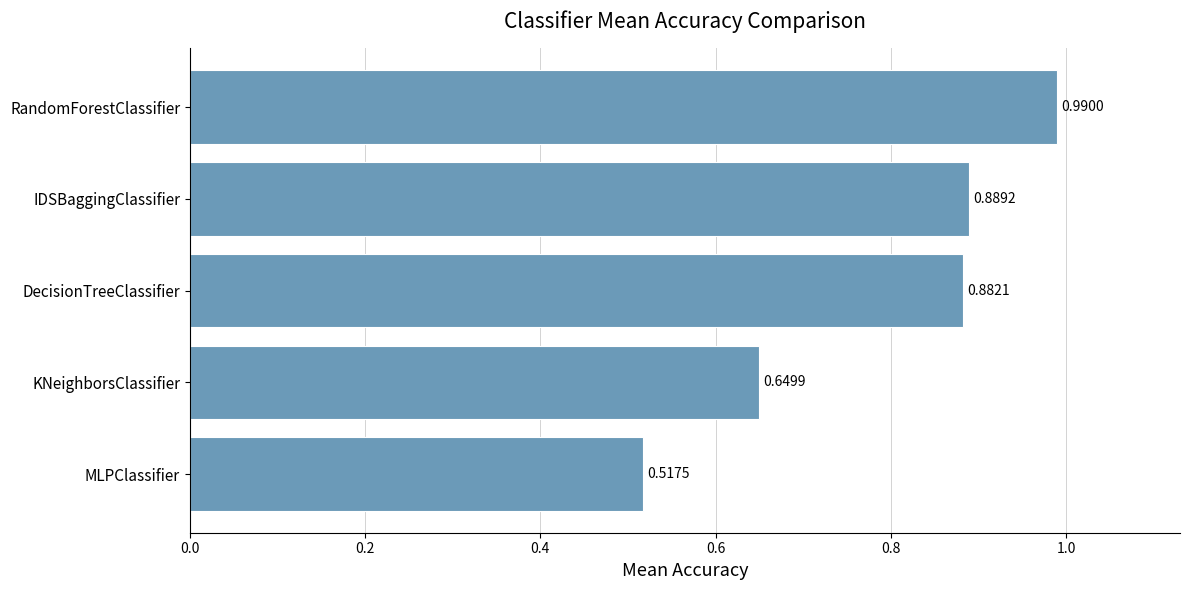

Which has a higher value, IDSBaggingClassifier or DecisionTreeClassifier?

IDSBaggingClassifier